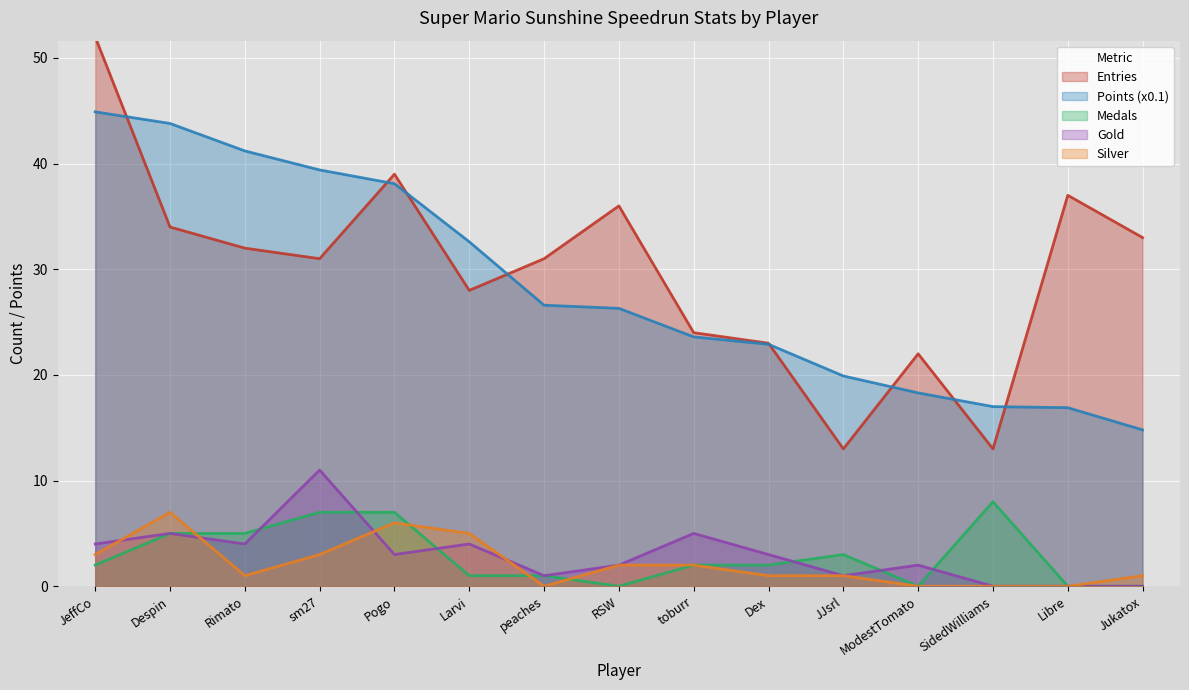

At how many categories does at least one series exceed 27?

10